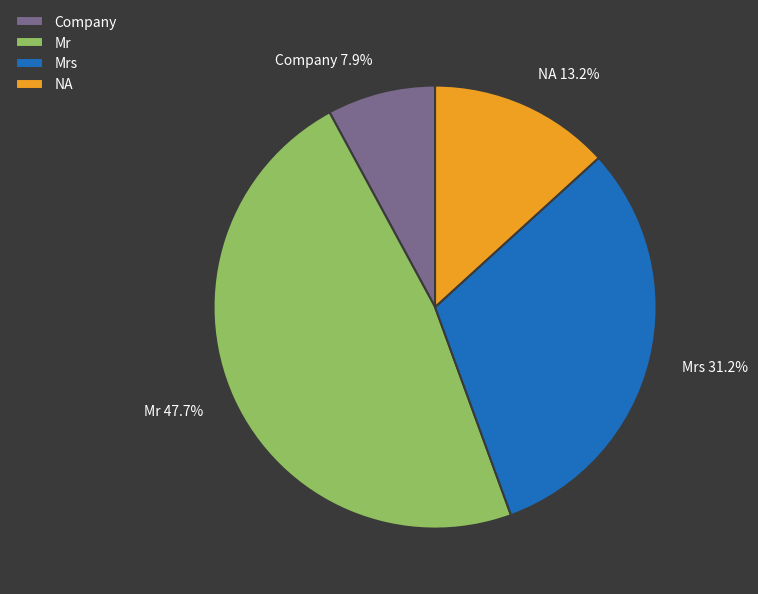

Does Mr represent more than half of the total?

No